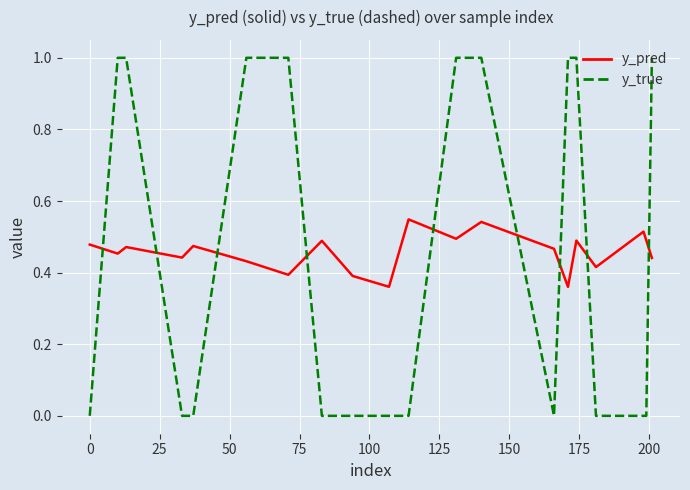

True or false: y_true and y_pred cross at least once.

True